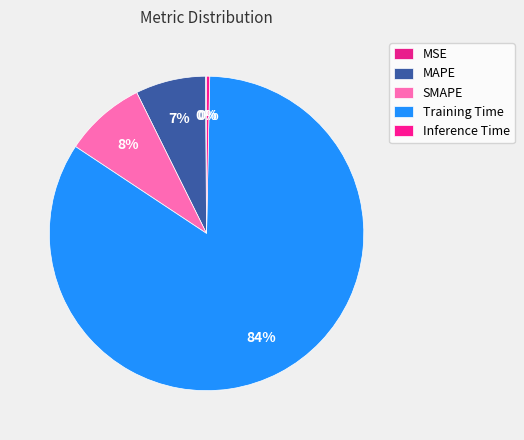

Is MSE the majority of the pie?

No